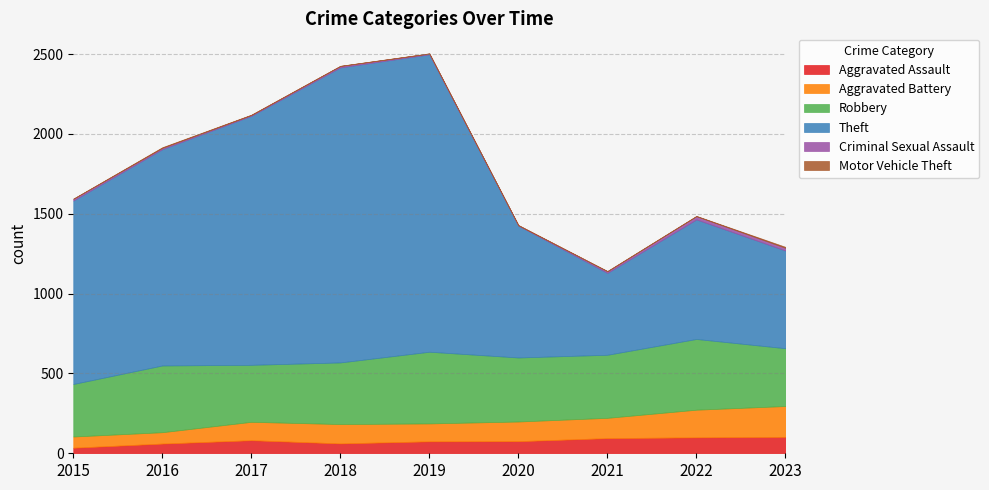

Read the Robbery value at 2023, to the nearest 5.

360